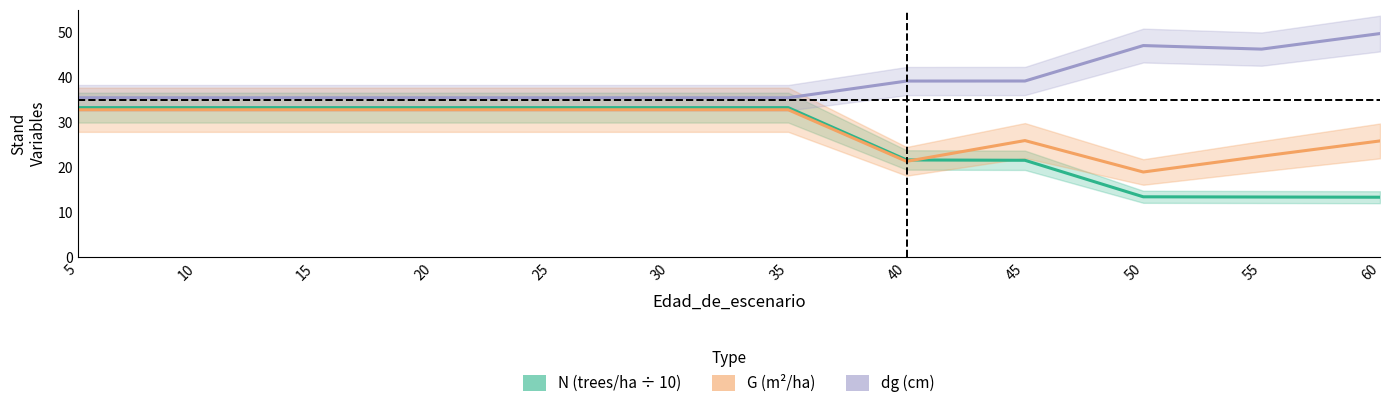

At 55, list the series in order from largest to smallest.

dg (cm), G (m²/ha), N (trees/ha)